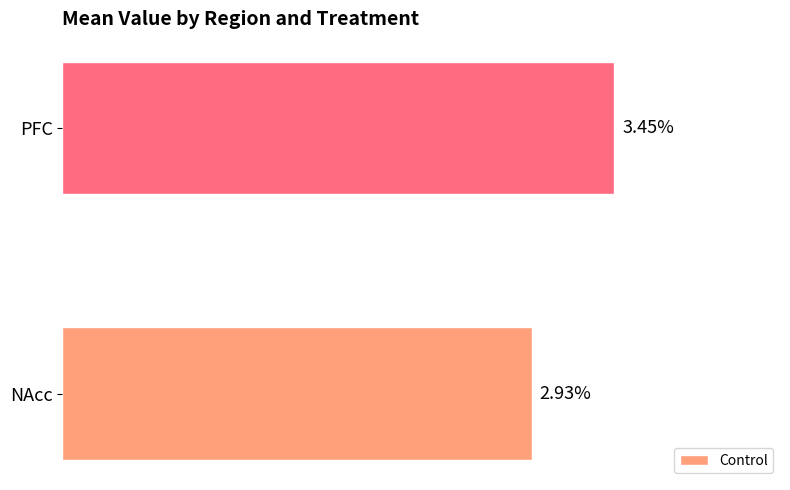

Where is the data nearest to the value 3?

NAcc